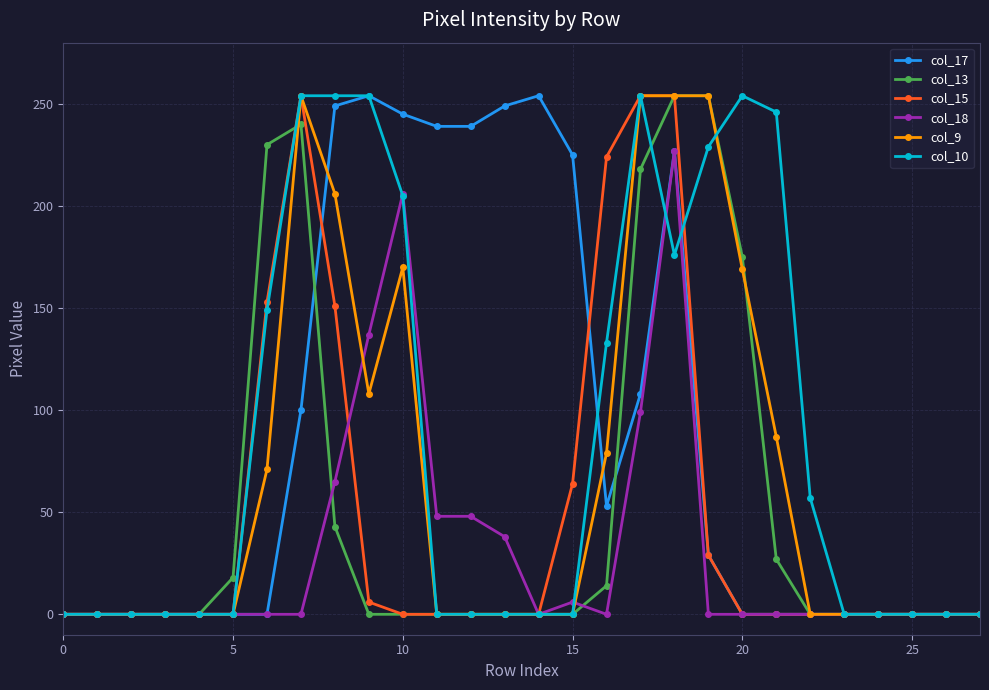

What is the greatest value displayed?

254